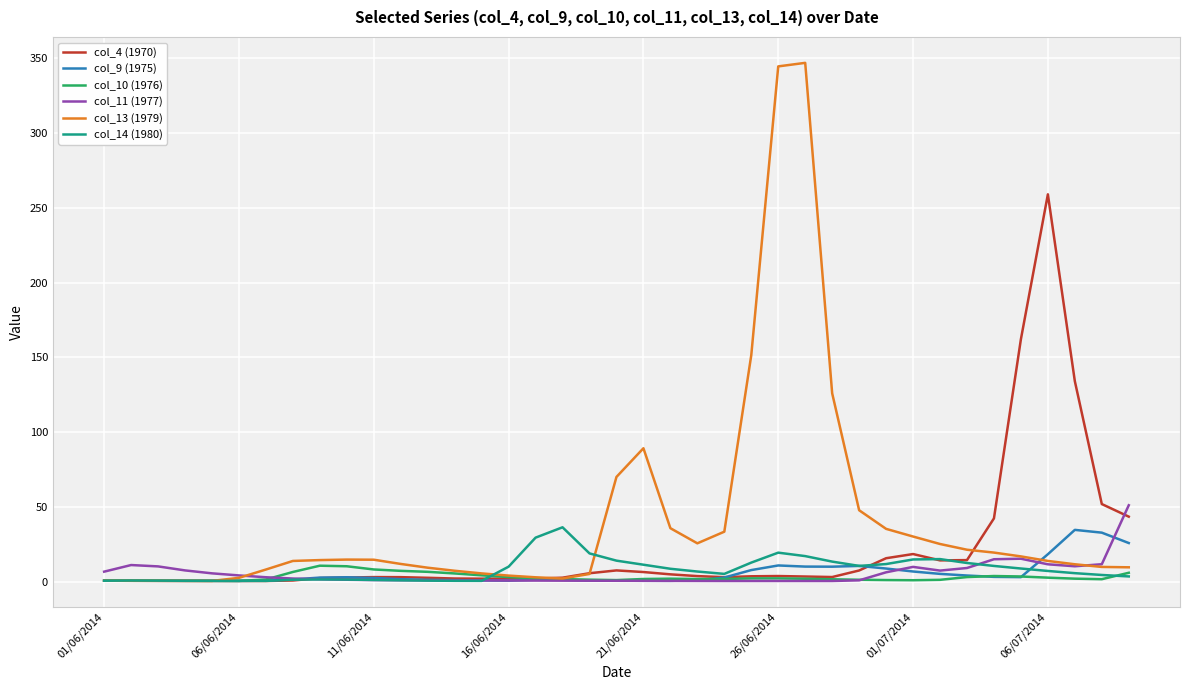

Which series has the widest spread of values?

col_13 (1979)